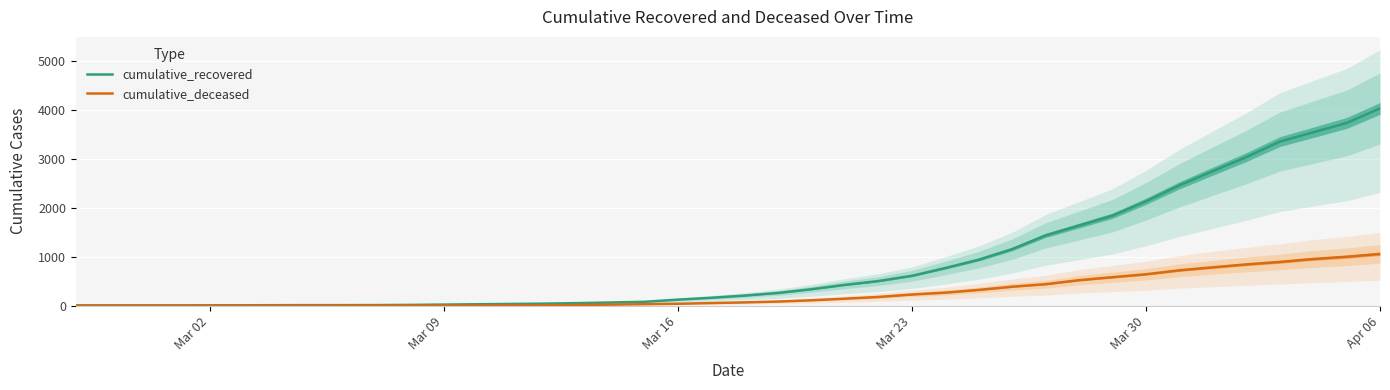

What are all the series names shown in the legend?

cumulative_recovered, cumulative_deceased